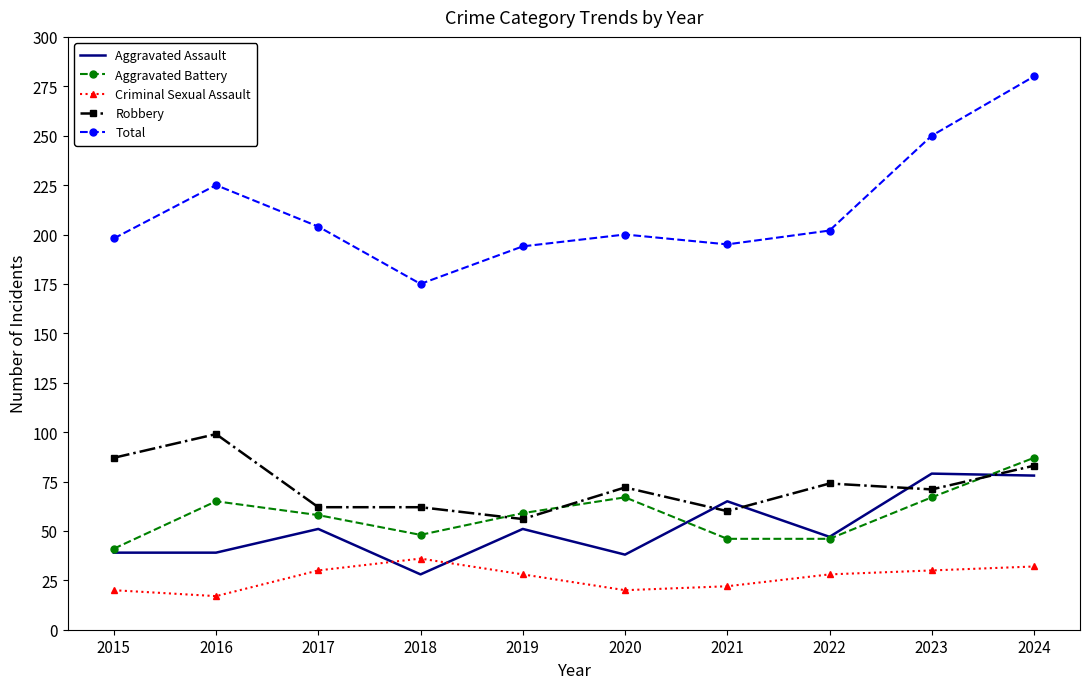

At which category does Aggravated Assault reach its first local peak?

2017